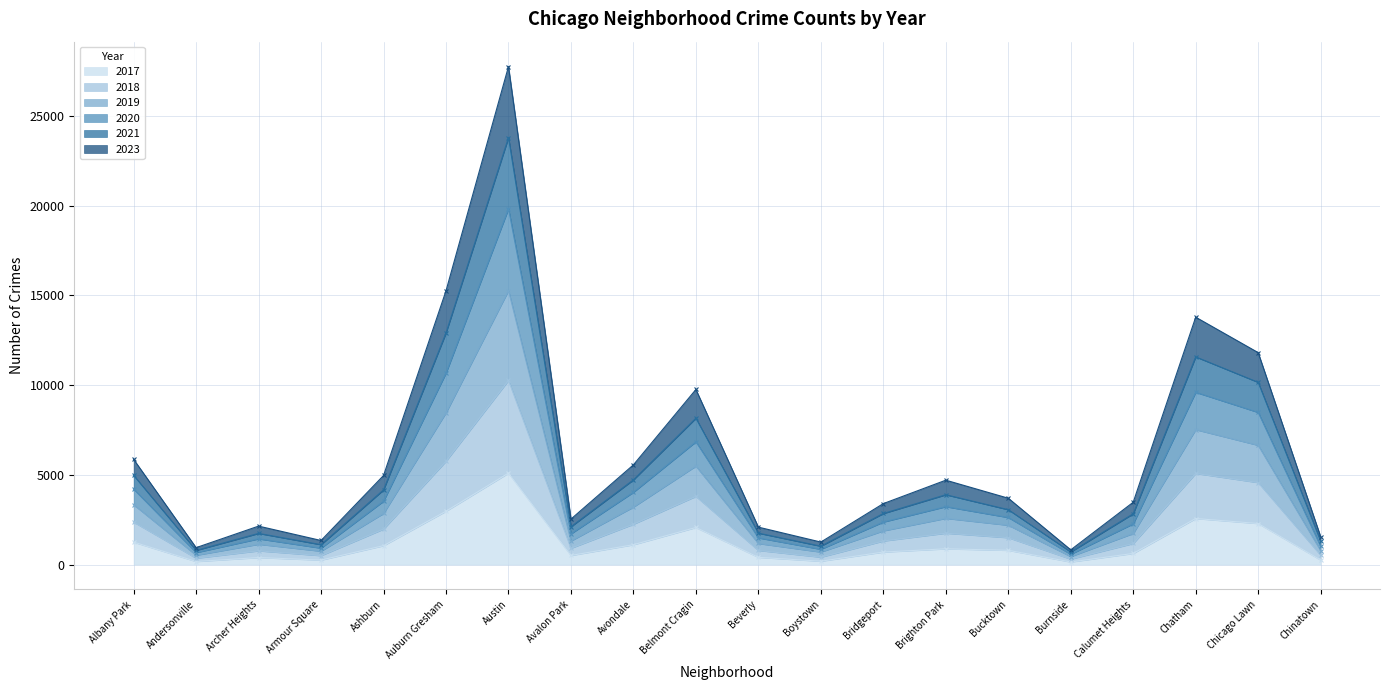

What is the label of the 19th point from the right?

Andersonville